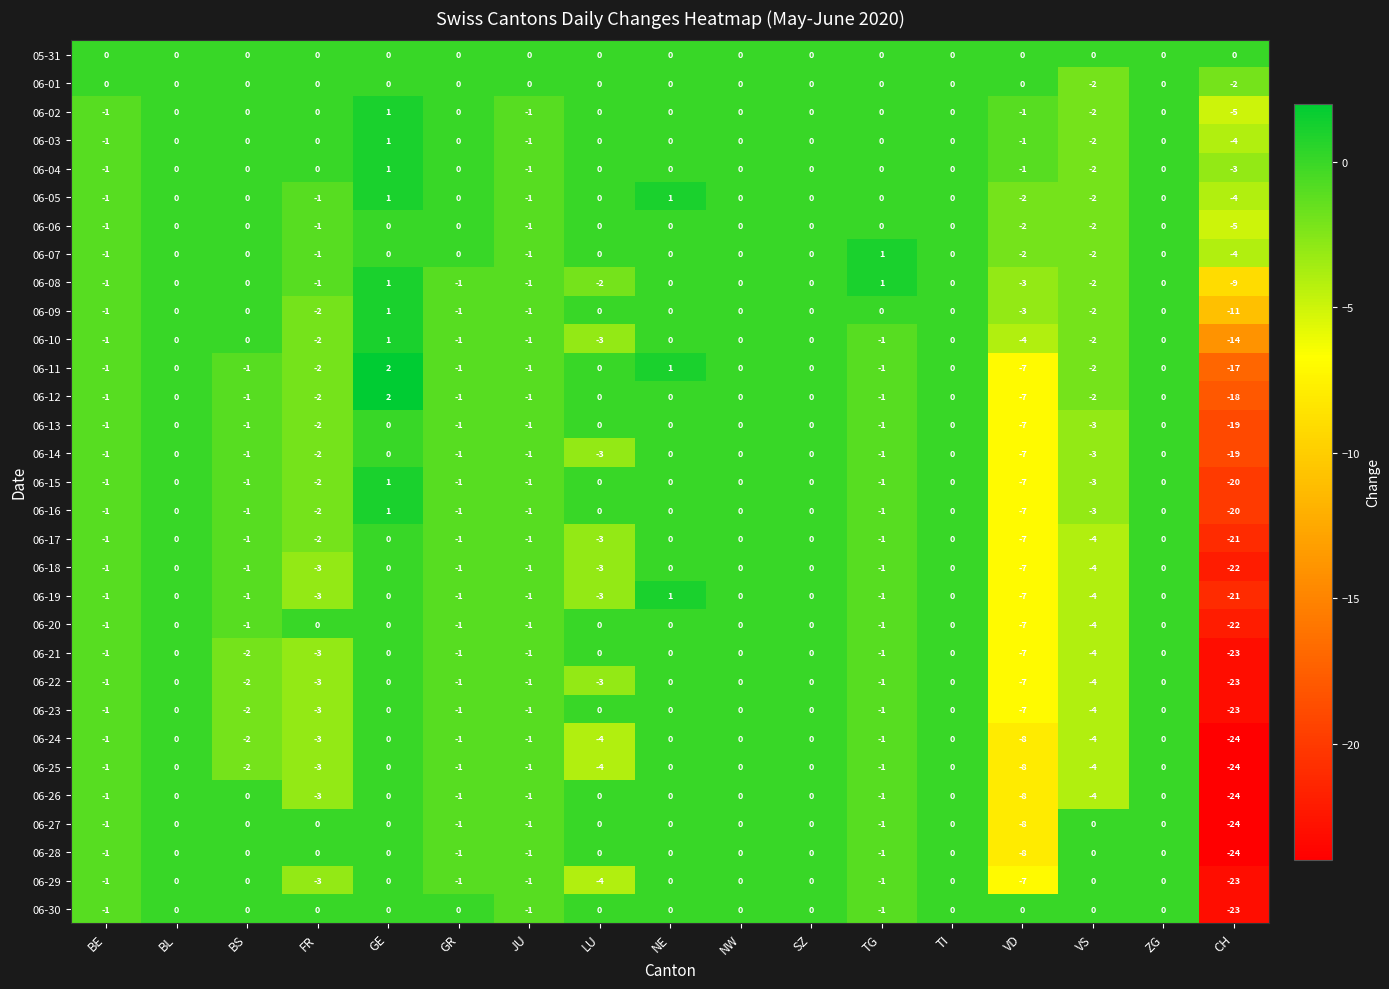

At which category is the sum across all series the highest?

GE